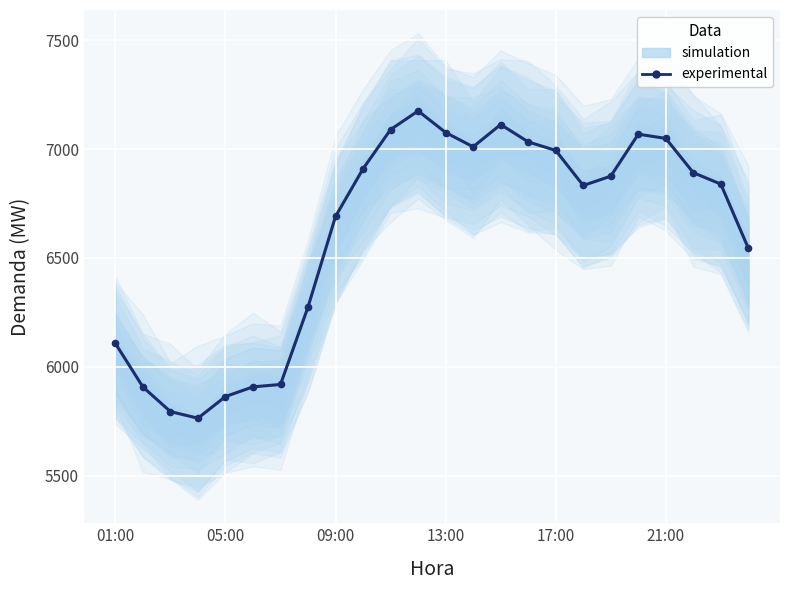

What is the value of the 6th point from the left?

5907.5